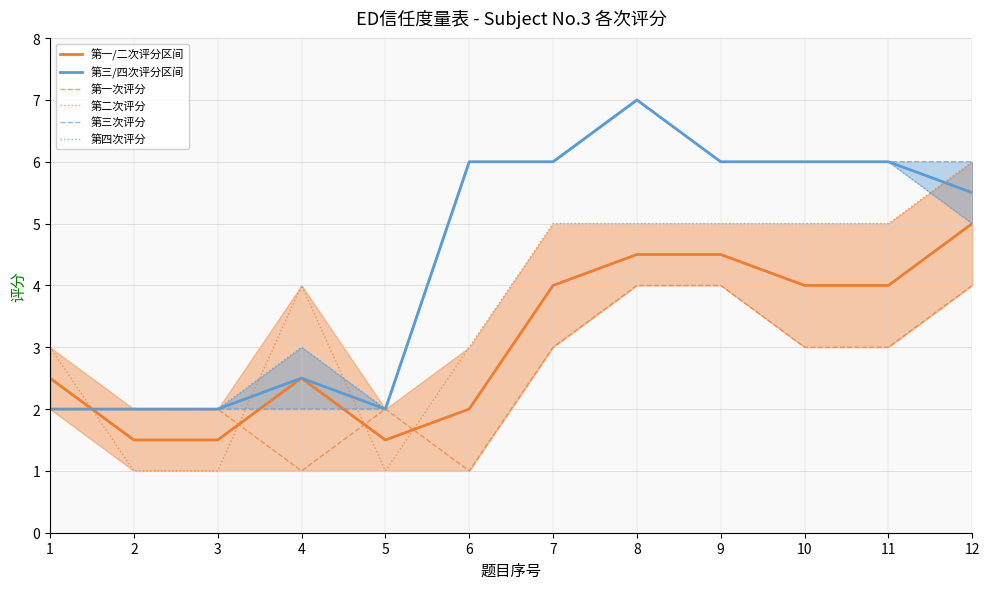

Reading left to right, extract all data points from this chart.

第一/二次评分区间: 2.5	1.5	1.5	2.5	1.5	2.0	4.0	4.5	4.5	4.0	4.0	5.0
第三/四次评分区间: 2.0	2.0	2.0	2.5	2.0	6.0	6.0	7.0	6.0	6.0	6.0	5.5
第一次评分: 2.0	2.0	2.0	1.0	2.0	1.0	3.0	4.0	4.0	3.0	3.0	4.0
第二次评分: 3.0	1.0	1.0	4.0	1.0	3.0	5.0	5.0	5.0	5.0	5.0	6.0
第三次评分: 2.0	2.0	2.0	2.0	2.0	6.0	6.0	7.0	6.0	6.0	6.0	6.0
第四次评分: 2.0	2.0	2.0	3.0	2.0	6.0	6.0	7.0	6.0	6.0	6.0	5.0